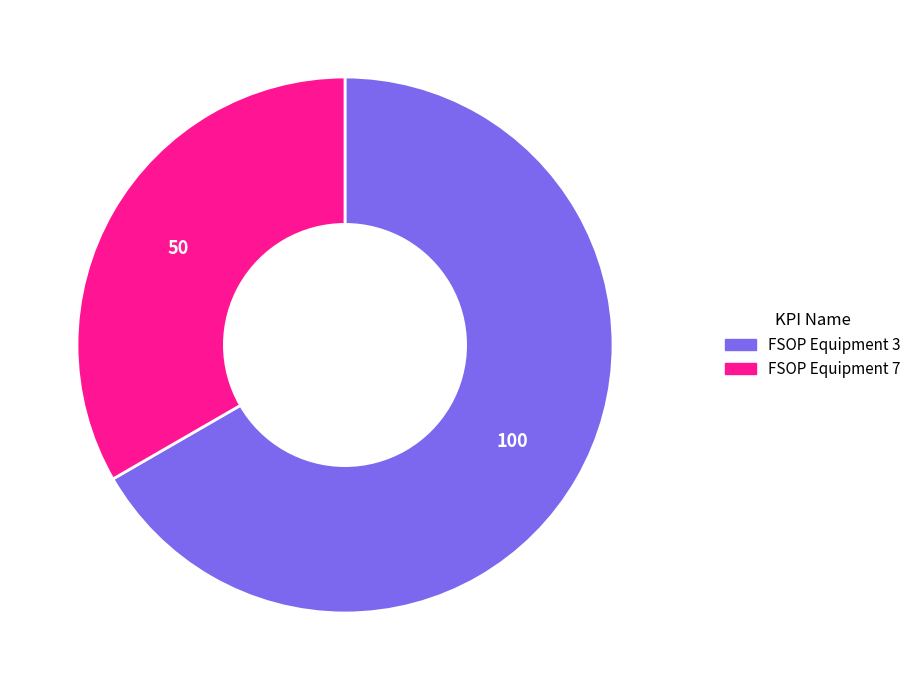

Is the sum of FSOP Equipment 3 and FSOP Equipment 7 greater than half?

Yes